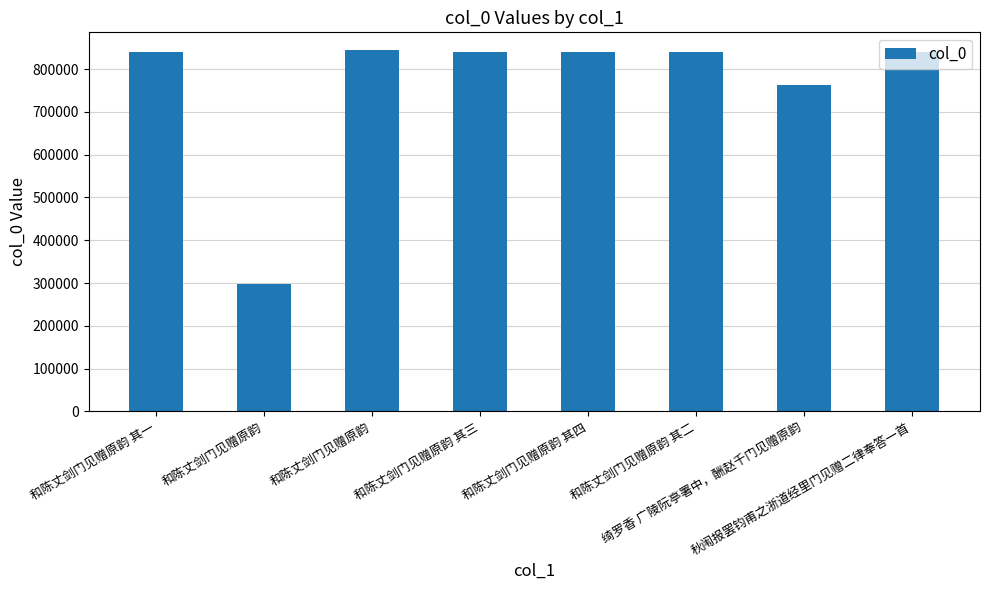

Is it true that the value at 和陈丈剑门见赠原韵 其二 is 838949?

True